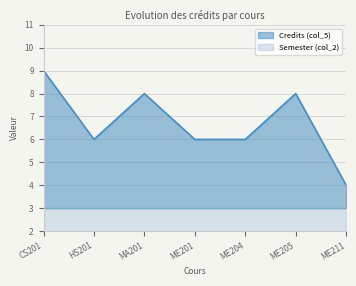

What is the highest value of the Semester (col_2) series?

3